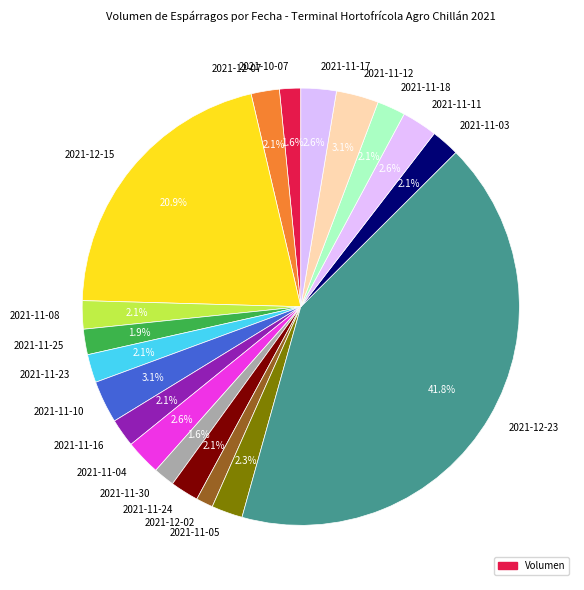

Count the number of slices in the pie.

19